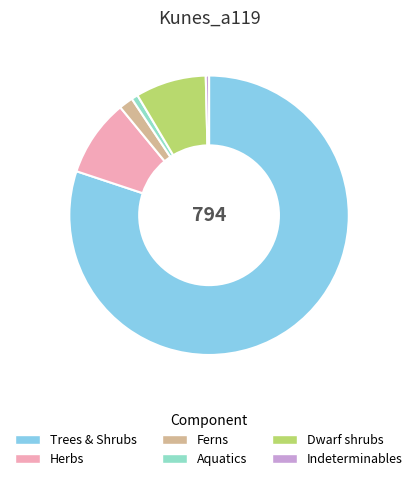

Is there a majority slice in this chart?

Yes